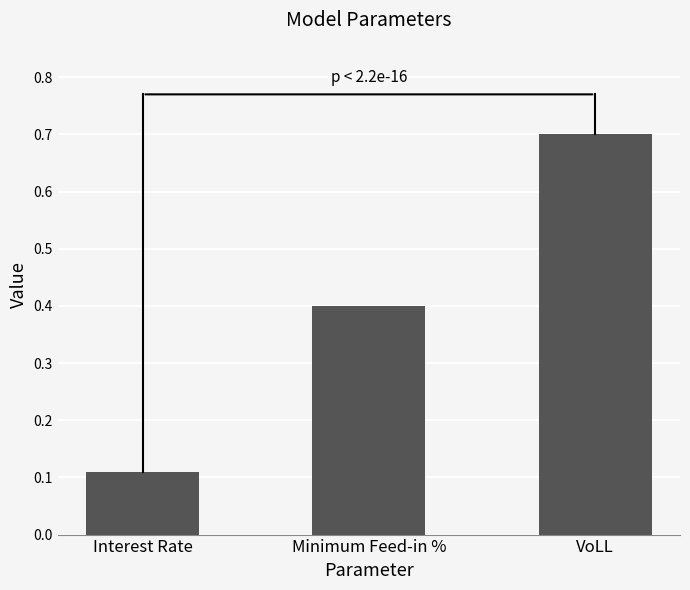

What is the label of the 2nd bar from the left?

Minimum Feed-in %